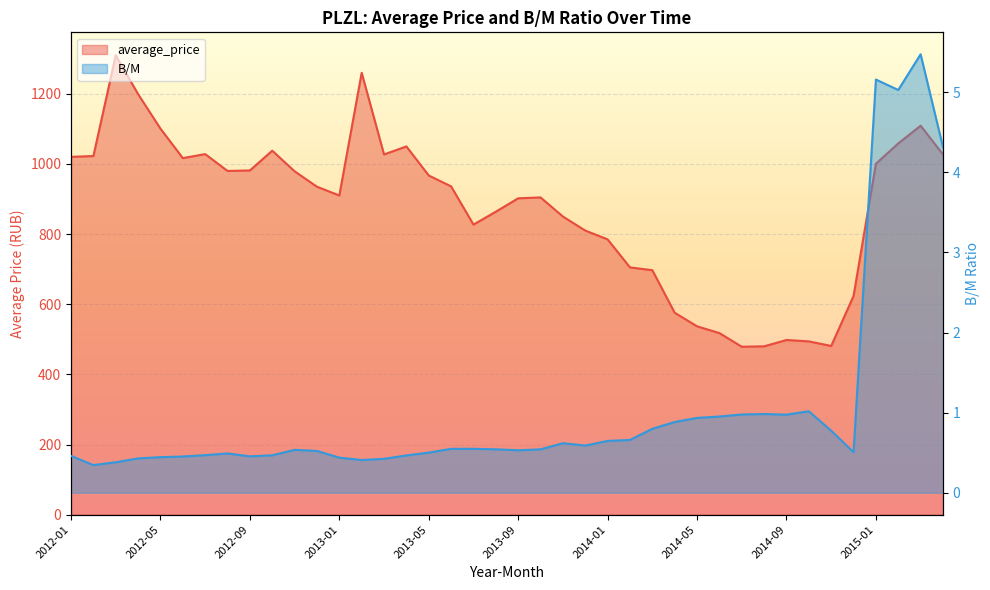

At which category does the chart reach its peak across all series?

2012-03